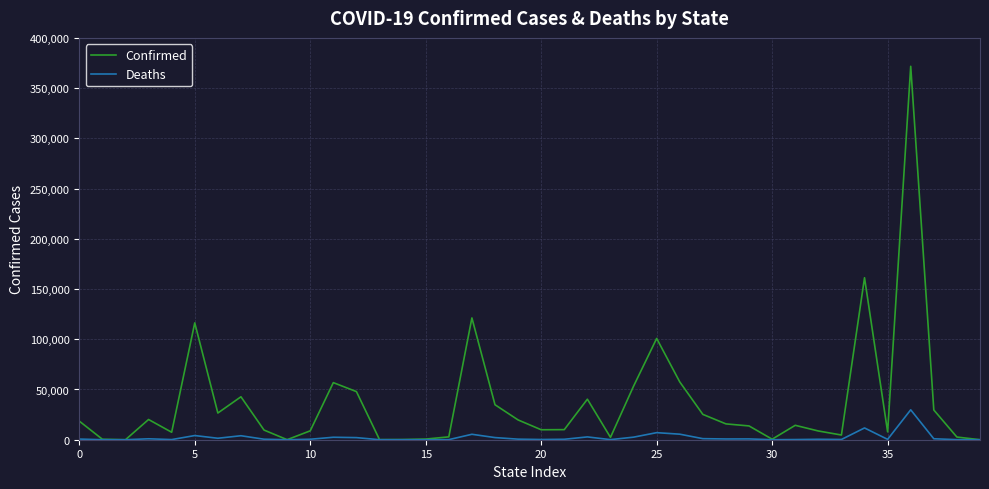

Which series has the largest total across all categories?

Confirmed